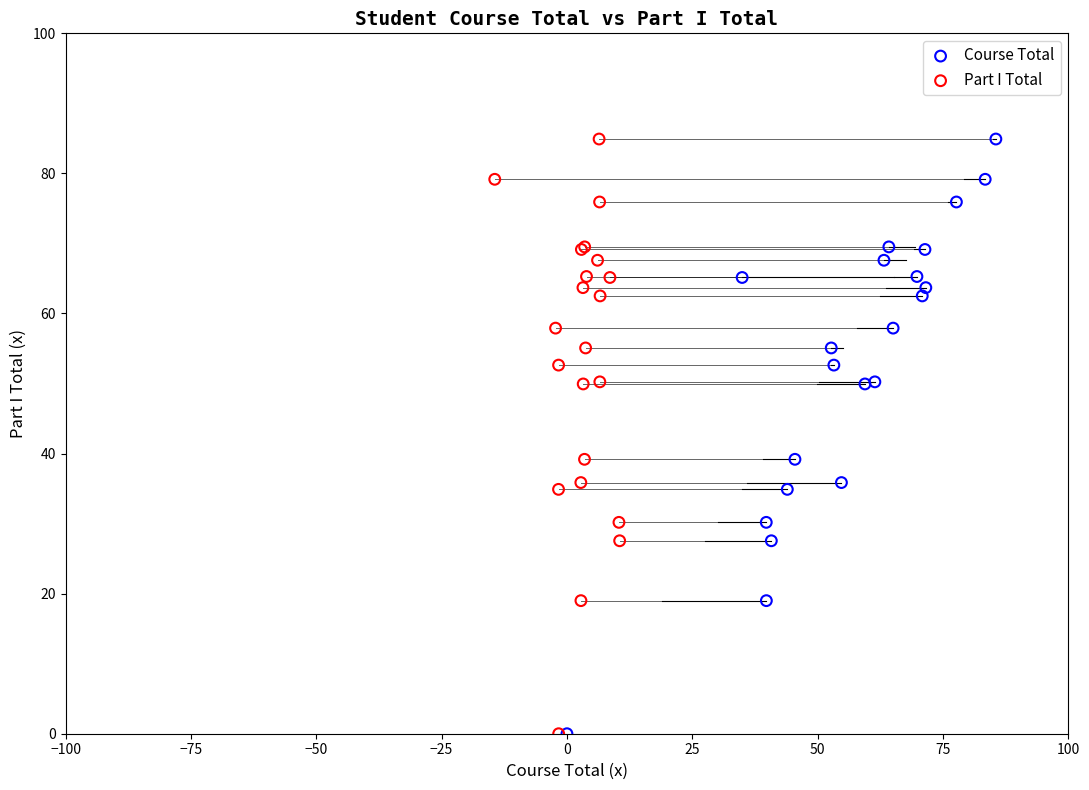

What are all the series names shown in the legend?

Course Total, Part I Total